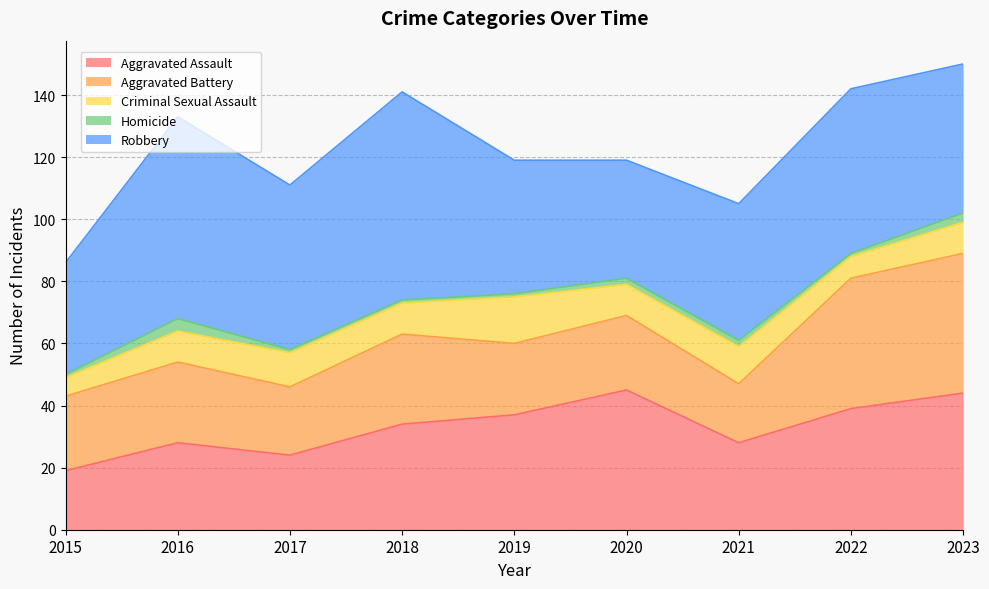

True or false: Homicide and Robbery cross at least once.

False